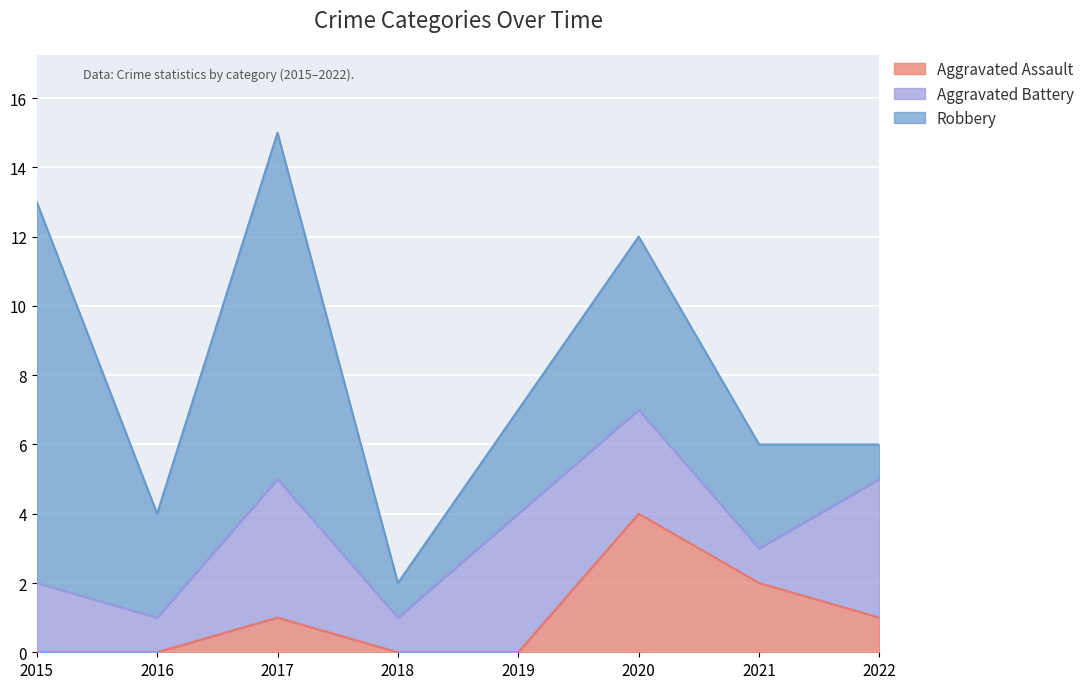

At 2021, list the series in order from smallest to largest.

Aggravated Battery, Aggravated Assault, Robbery